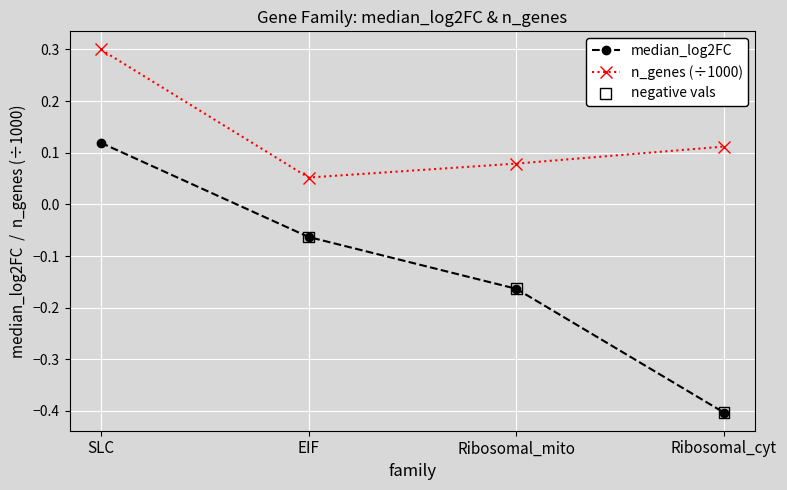

At how many categories does at least one series exceed 0?

4